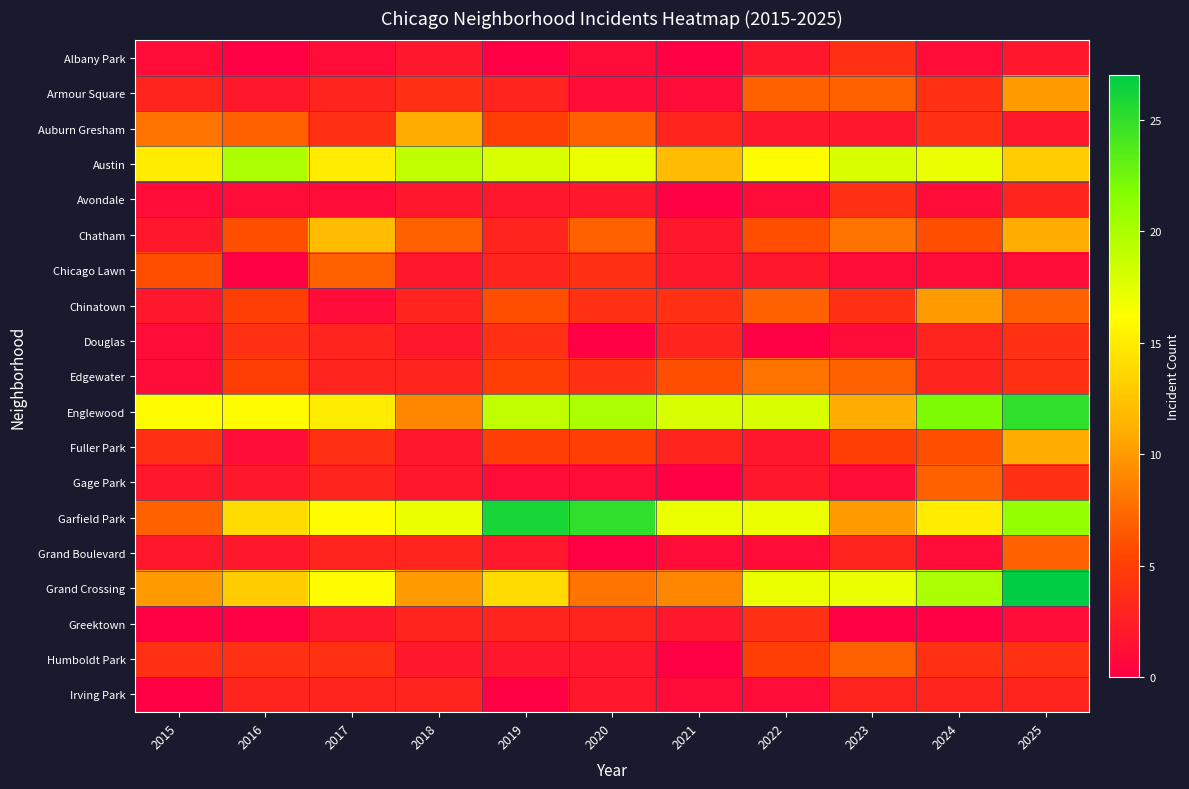

Between 2015 and 2020, which is larger?

2015